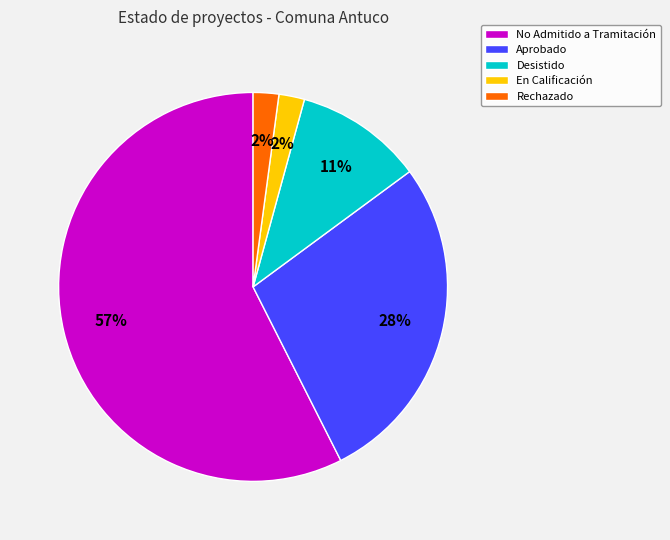

To the nearest percent, what portion does En Calificación represent?

2%